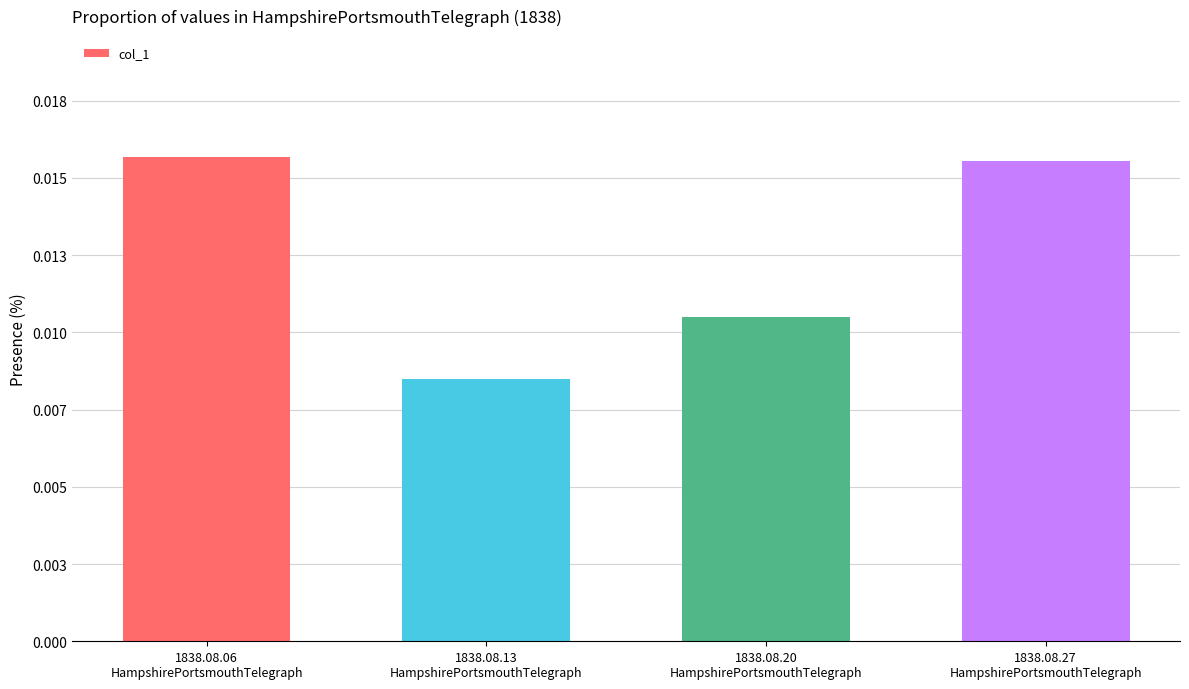

Is it true that the value at 1838.08.20
HampshirePortsmouthTelegraph is 0.0?

True